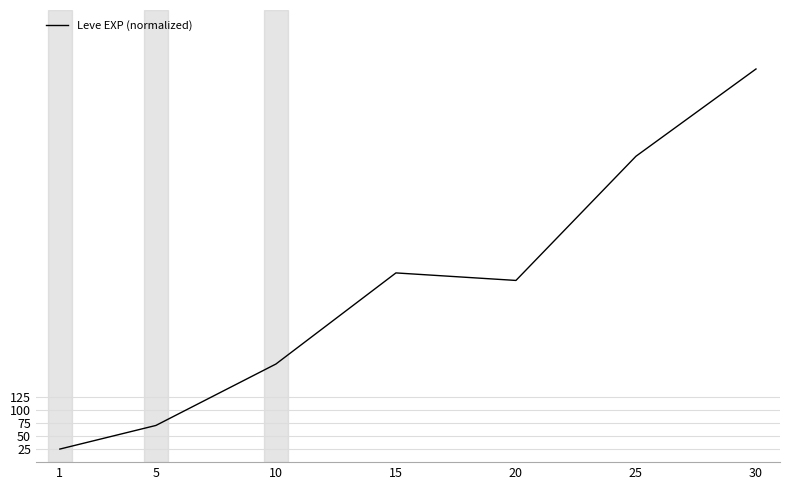

What is the minimum value shown in the chart?

25.0